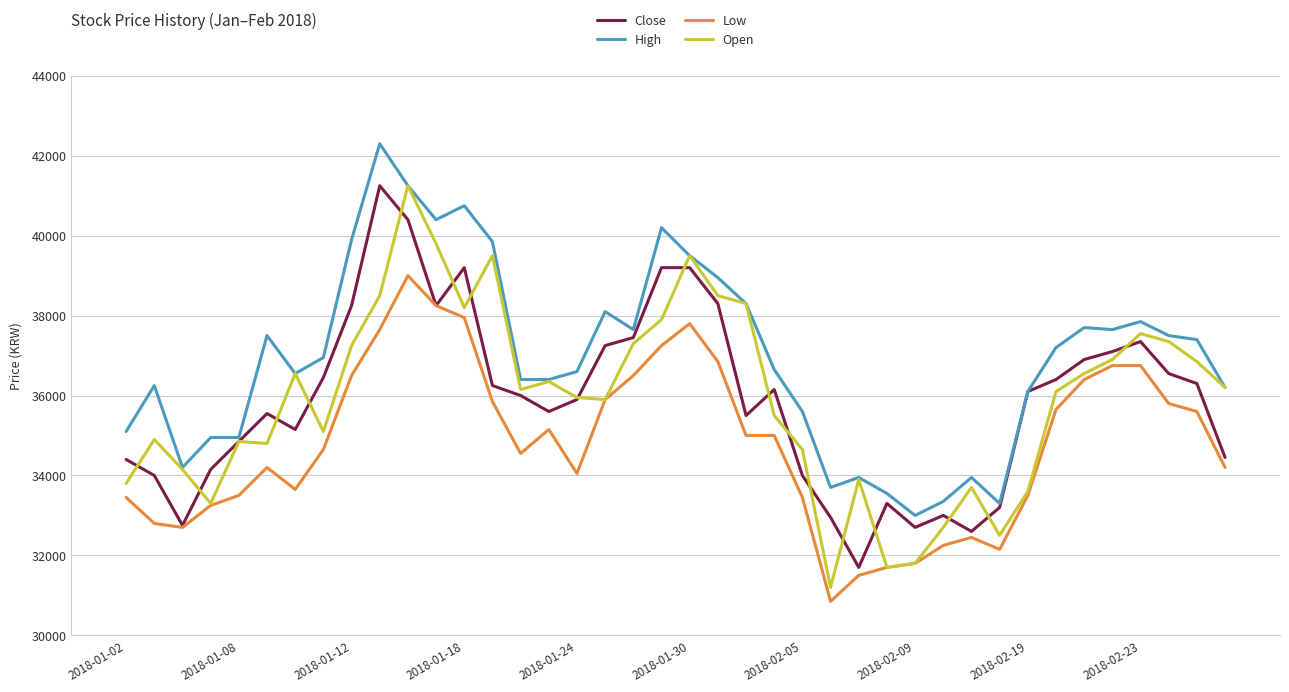

What is the average value of the High series?

36941